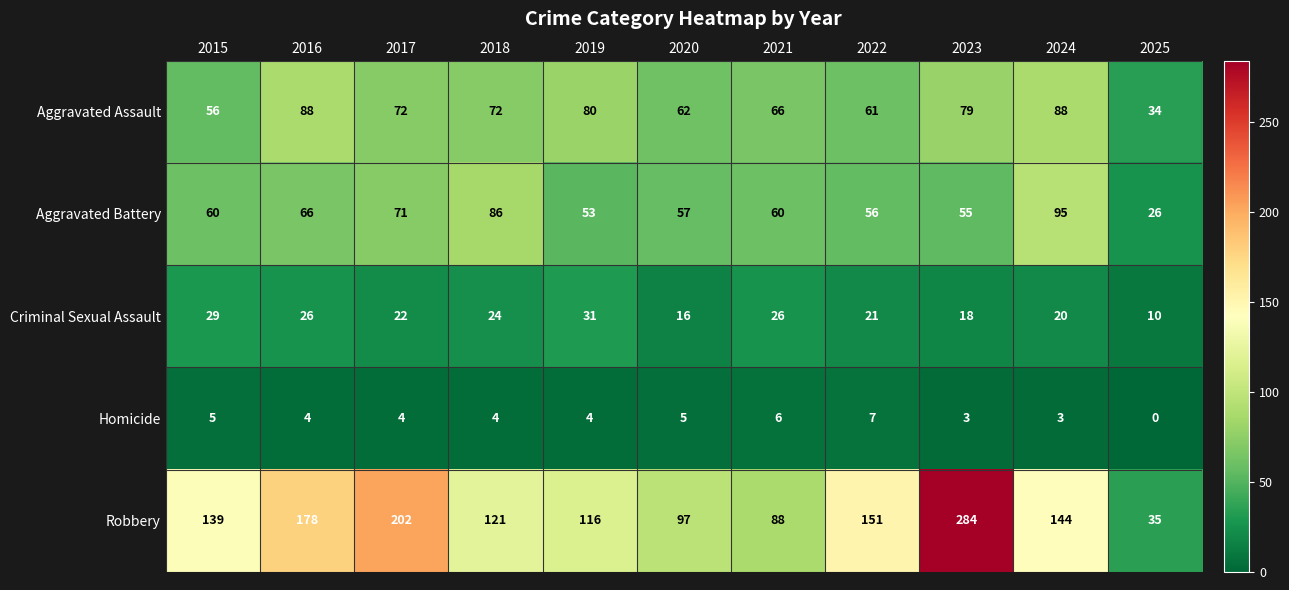

Read the Robbery value at 2023, to the nearest 50.

300